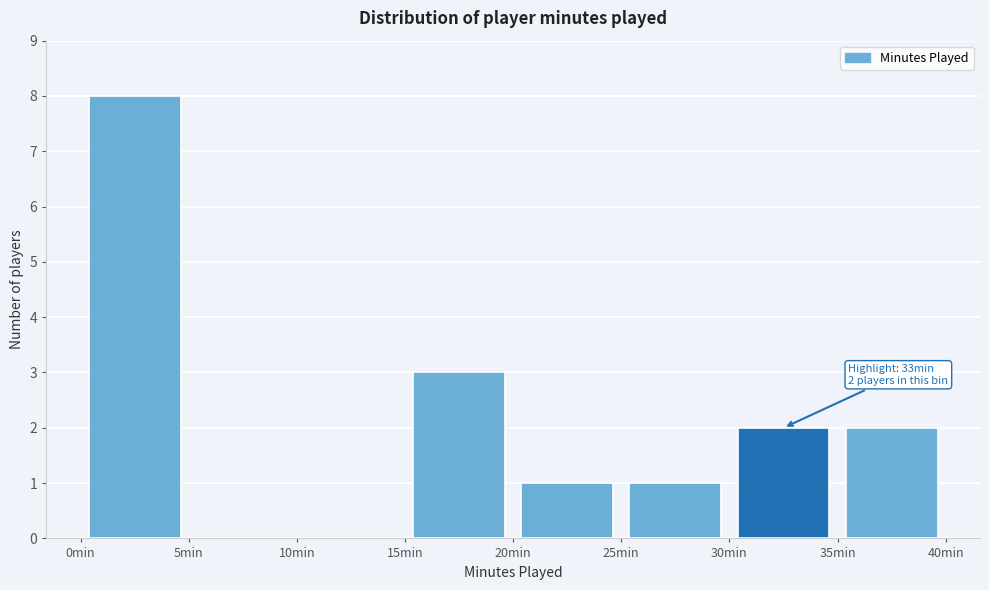

Which range on the x-axis has the tallest bar?

0 to 5